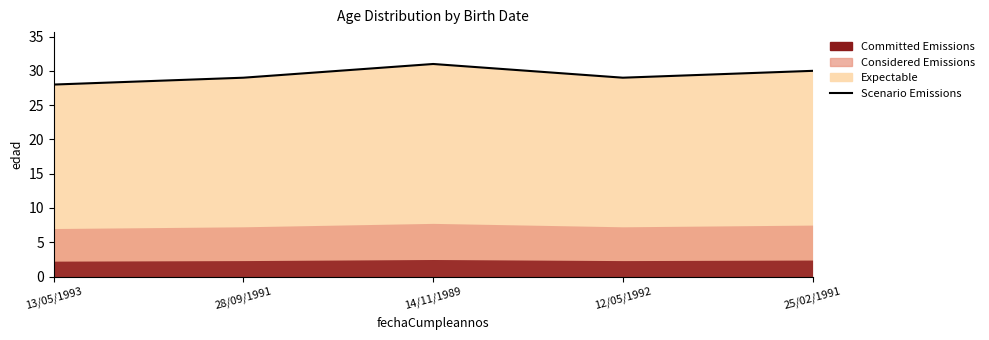

Which label corresponds to the smallest value in the chart?

13/05/1993